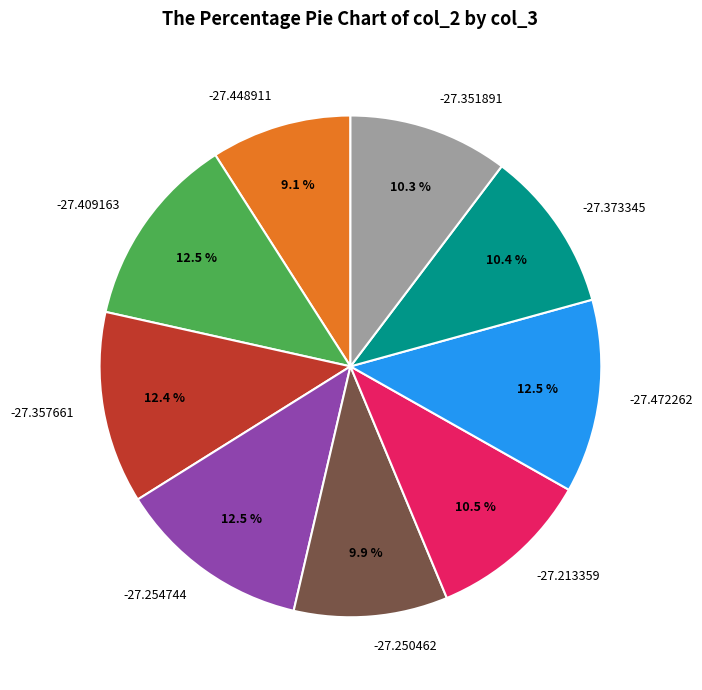

To the nearest percent, what is the average slice percentage?

11%